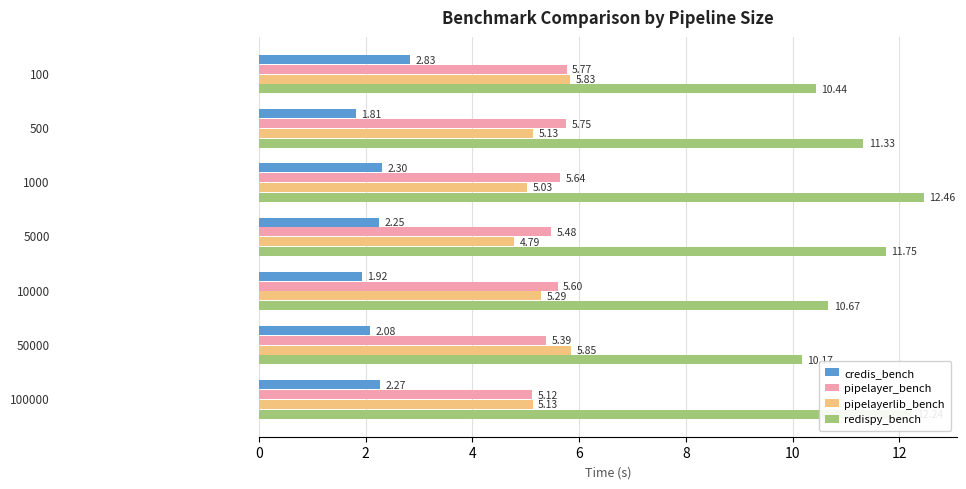

List the series in order of their peak value, lowest first.

credis_bench, pipelayer_bench, pipelayerlib_bench, redispy_bench